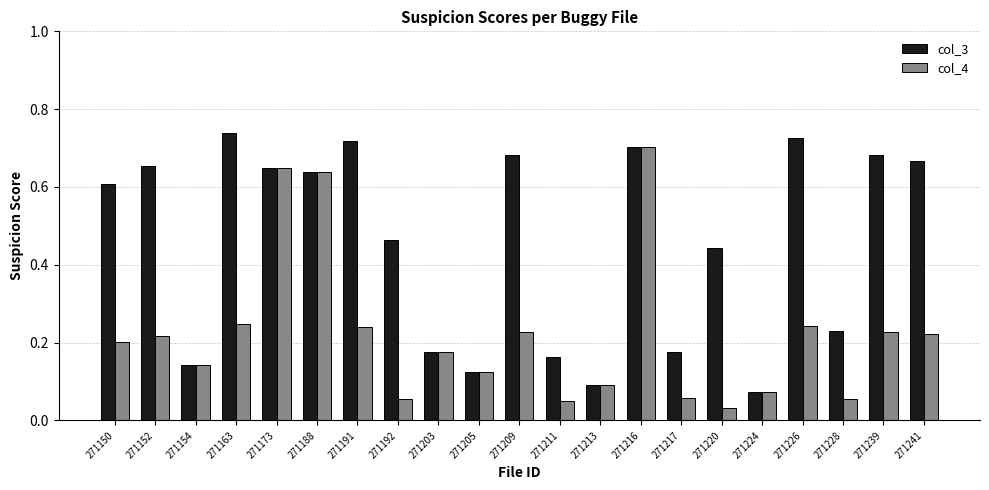

At how many categories does at least one series exceed 0?

21